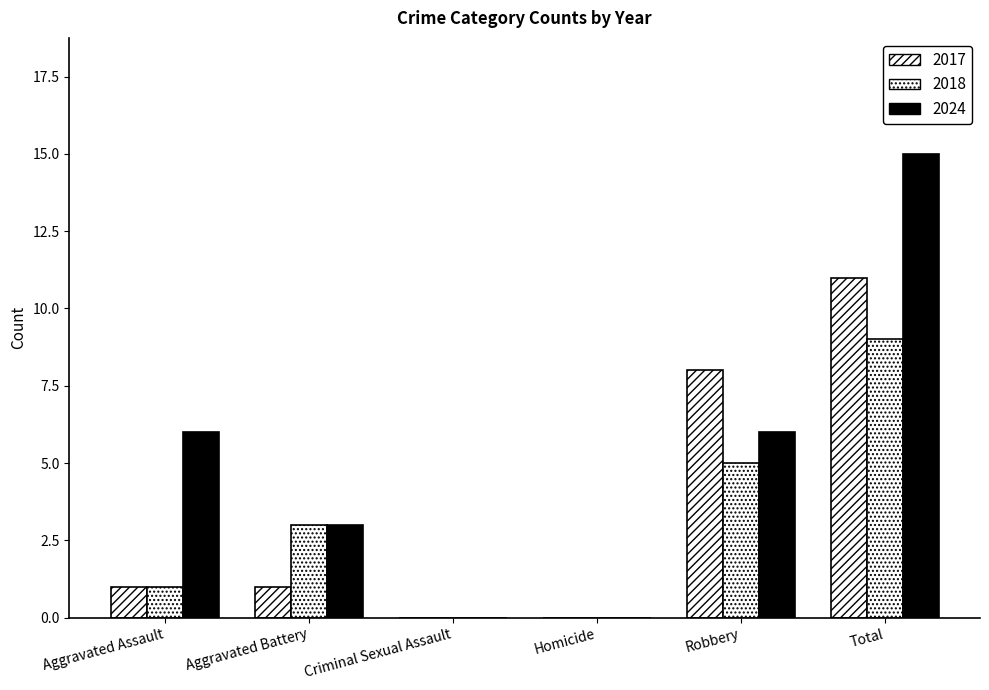

At how many categories does at least one series exceed 12?

1